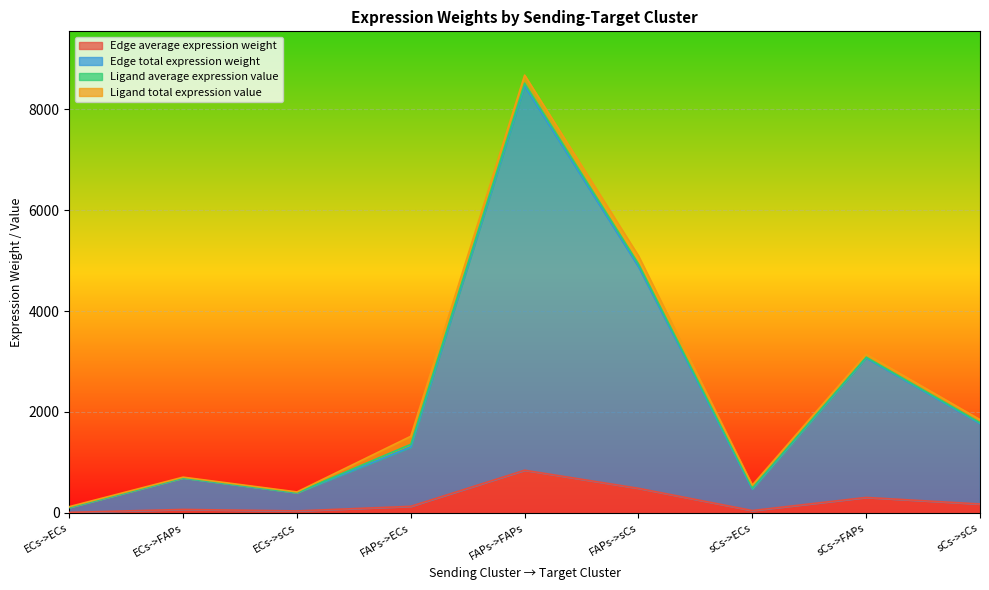

What is the difference between the maximum and second lowest values in the Edge average expression weight series?

806.3